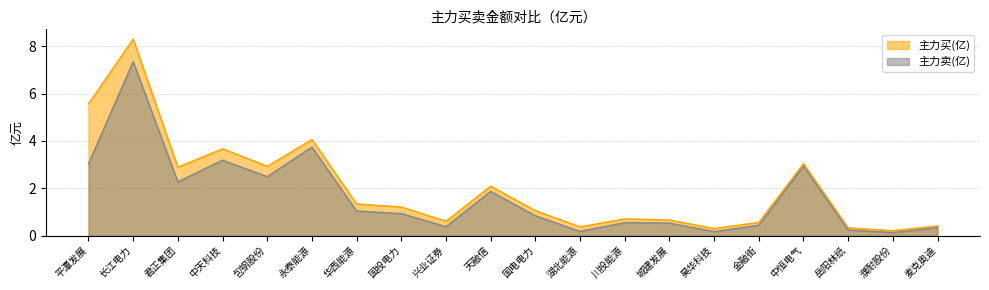

True or false: 主力买(亿) has more than 1 points higher than both neighbors.

True